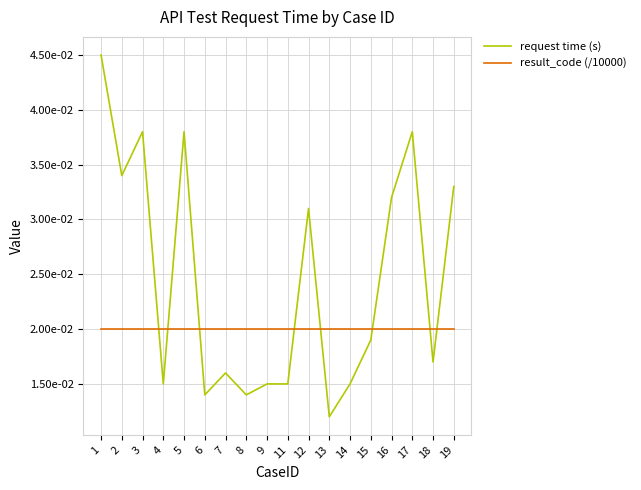

Rank the series by their maximum value, from highest to lowest.

request time (s), result_code (/10000)